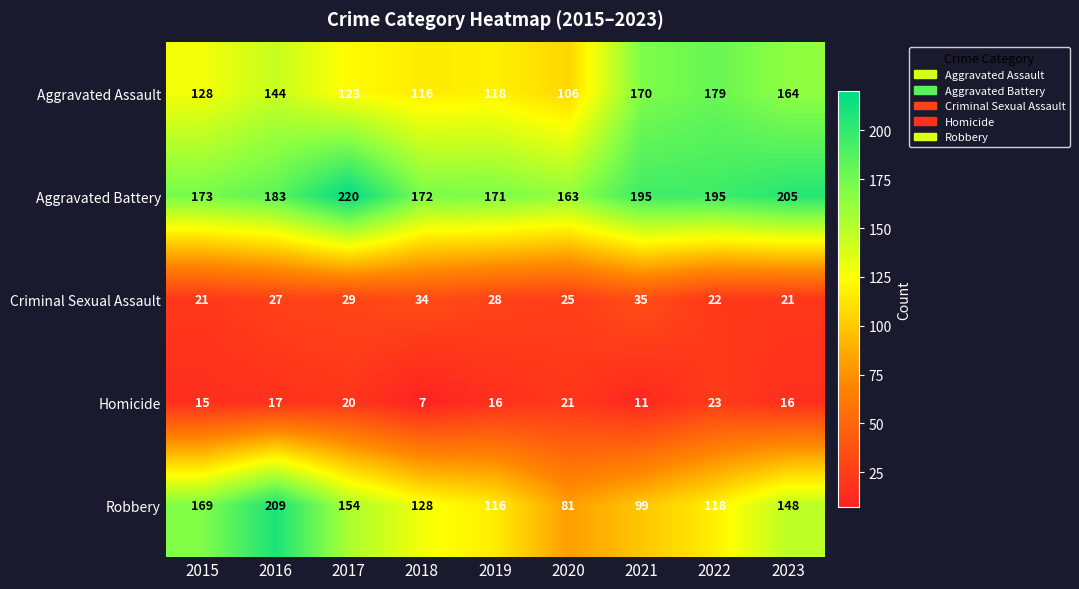

What is the average value of the Homicide series?

16